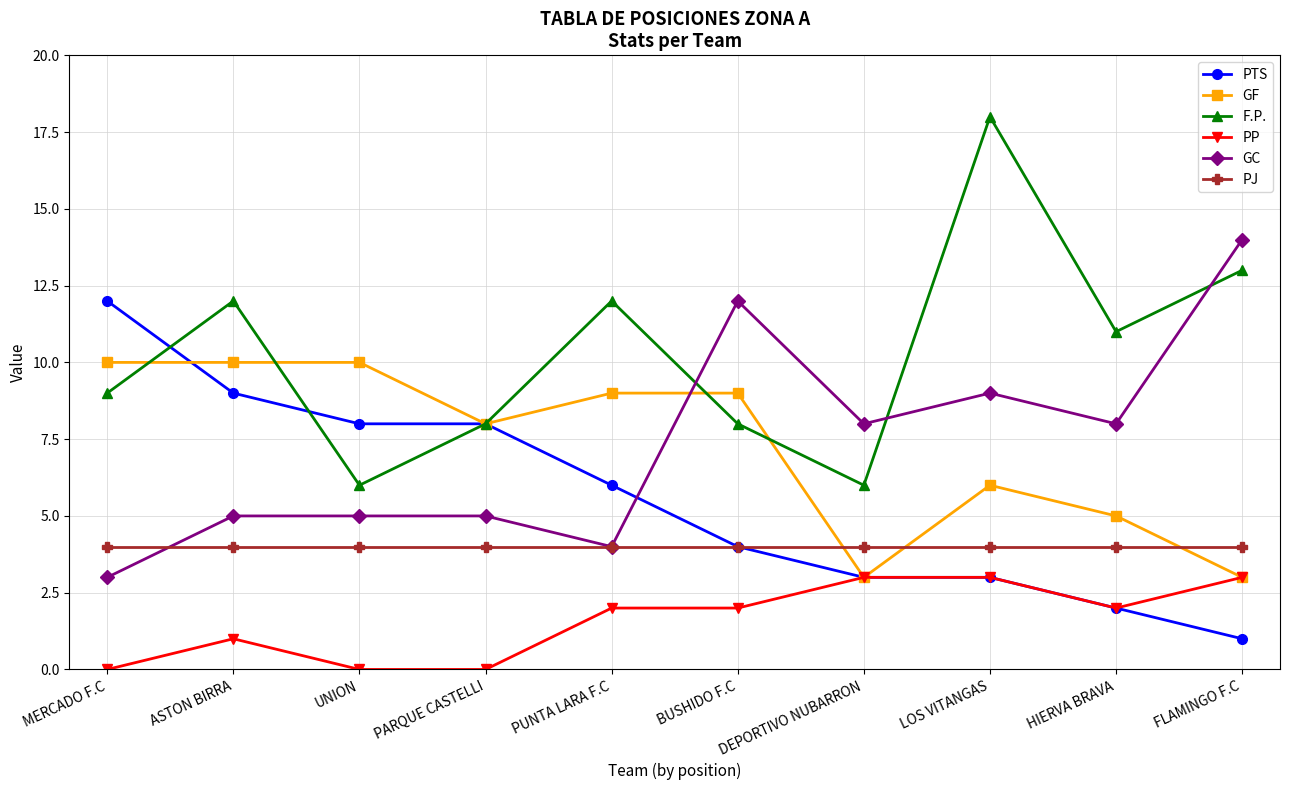

What is the value of the GC point at the 9th from the left?

8